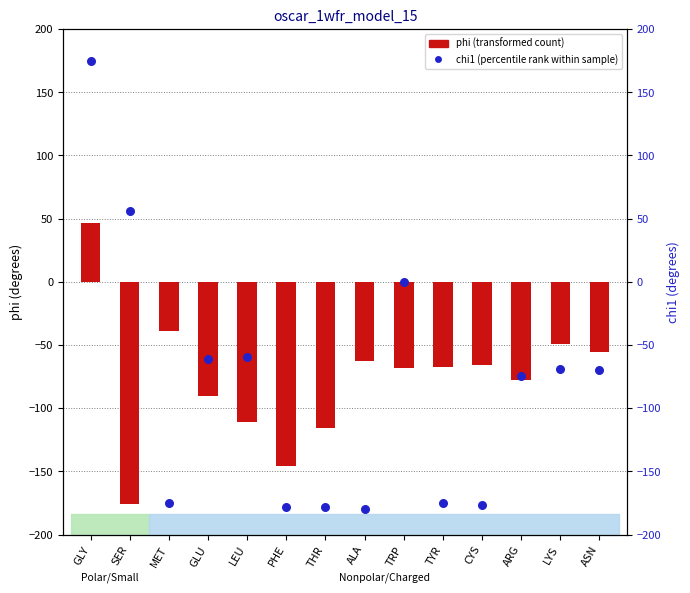

Which series reaches the maximum Y coordinate?

chi1 (percentile rank within sample)